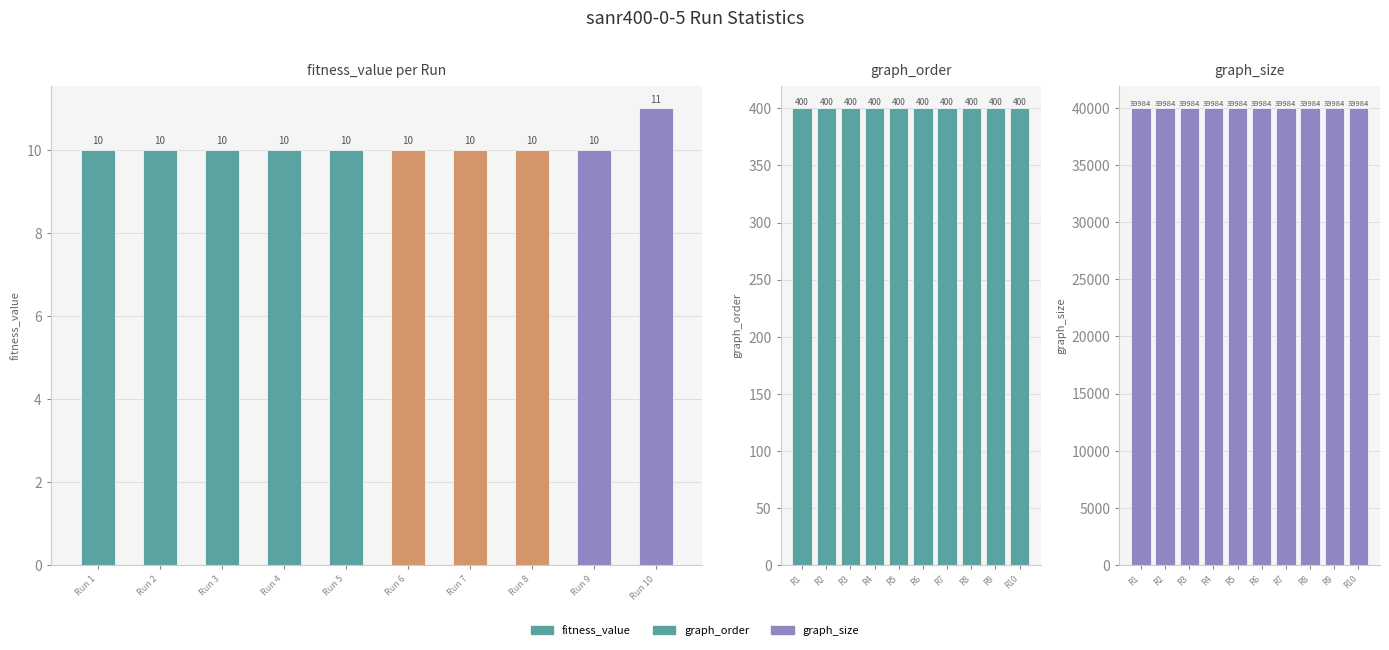

Is the value of graph_size at R2 greater than the value of graph_order at R2?

Yes